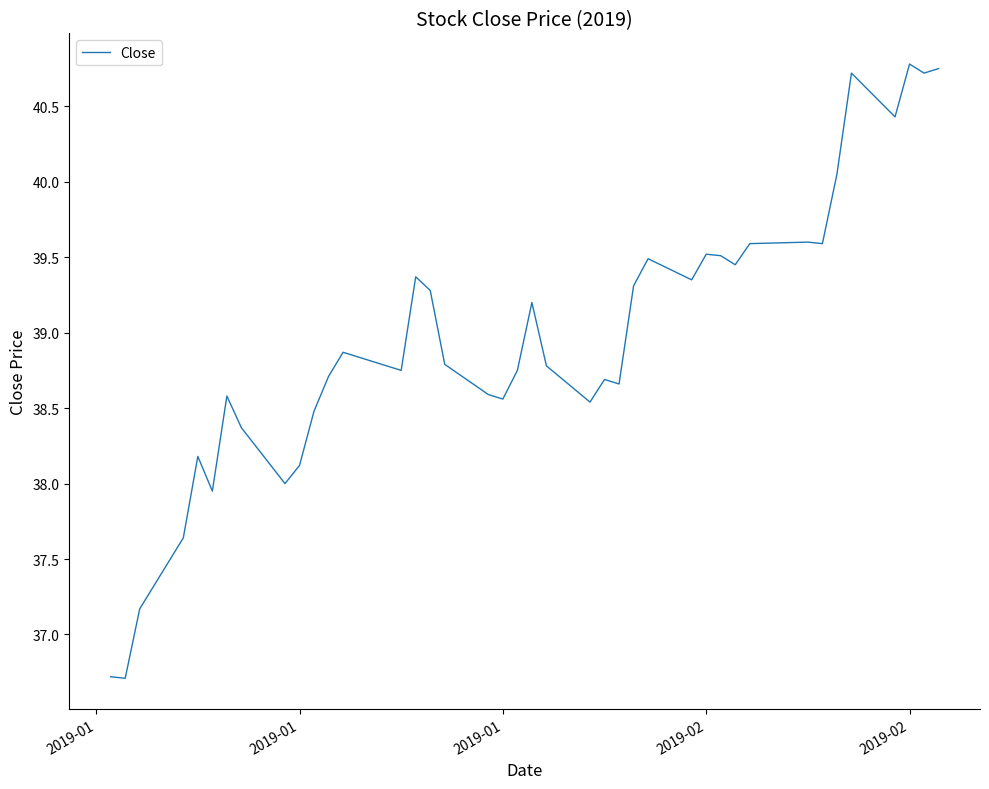

What is the smallest value displayed?

36.7